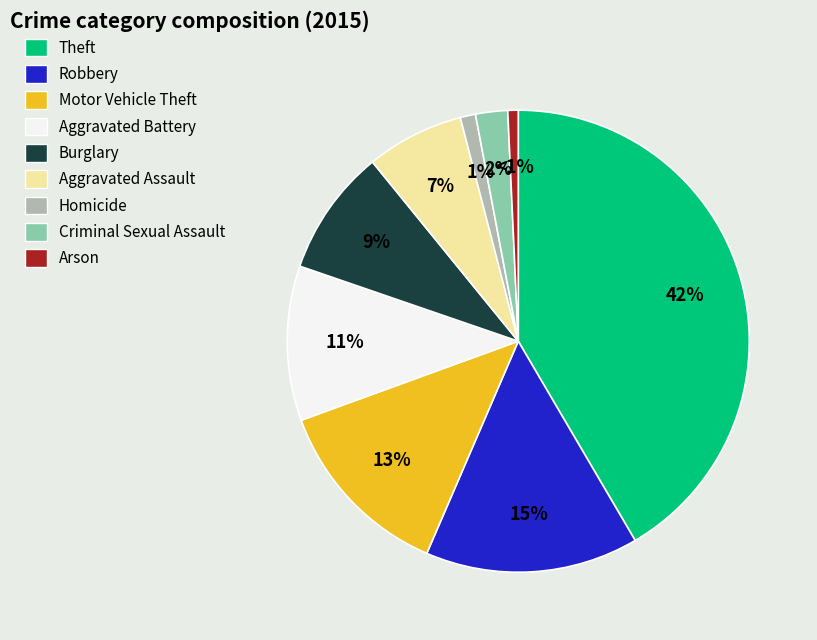

To the nearest percent, what portion does Theft represent?

42%